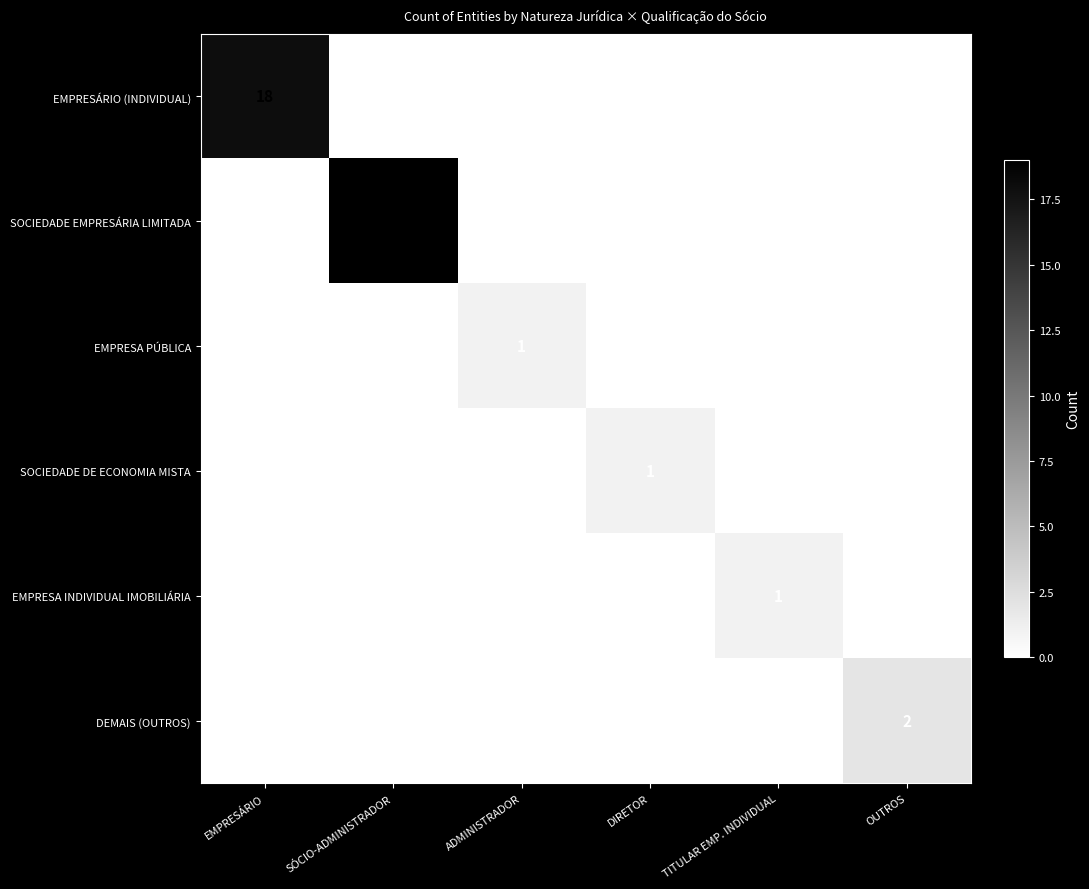

At which category is the sum across all series the highest?

SÓCIO-ADMINISTRADOR